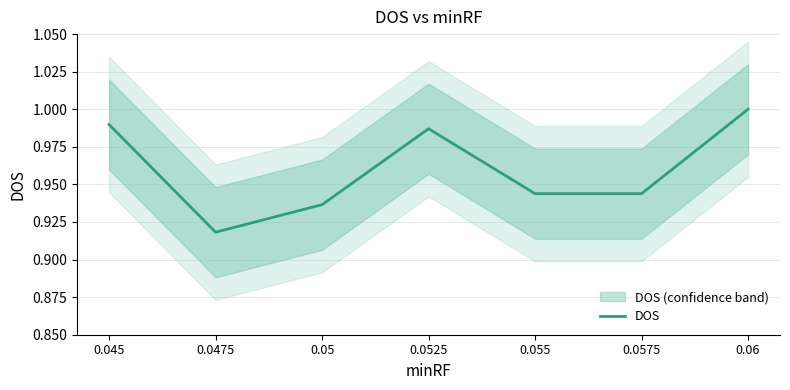

What is the sum of the values at 0.045 and 0.0575?

1.9